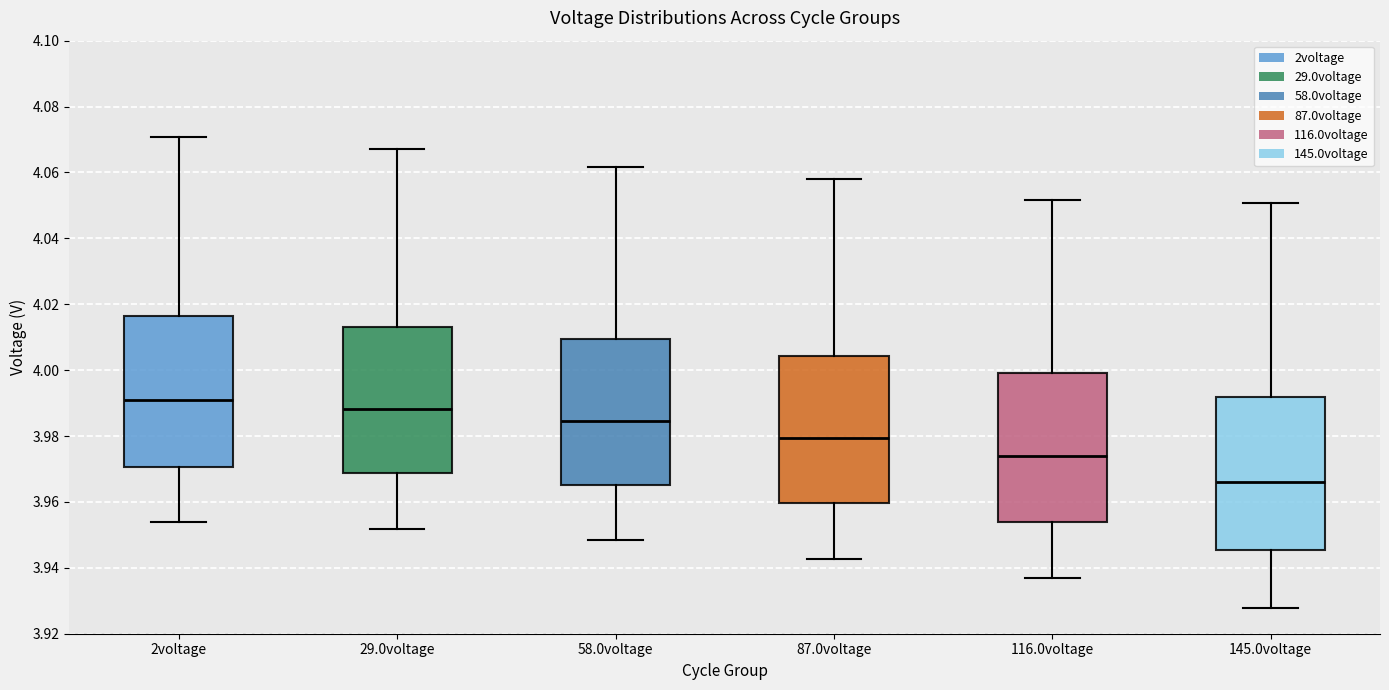

Where does the median line of the box for 58.0voltage sit on the y-axis? The values are not printed on the chart, so give them approximately, as read against the axis.

3.984